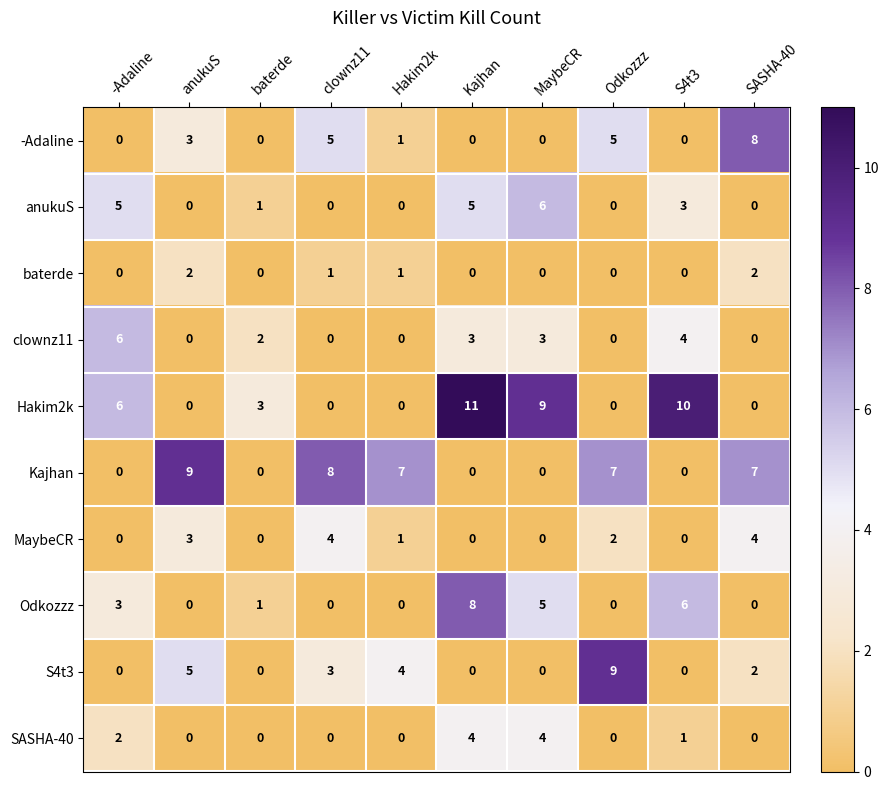

The value of SASHA-40 at Hakim2k is 0. True or false?

True